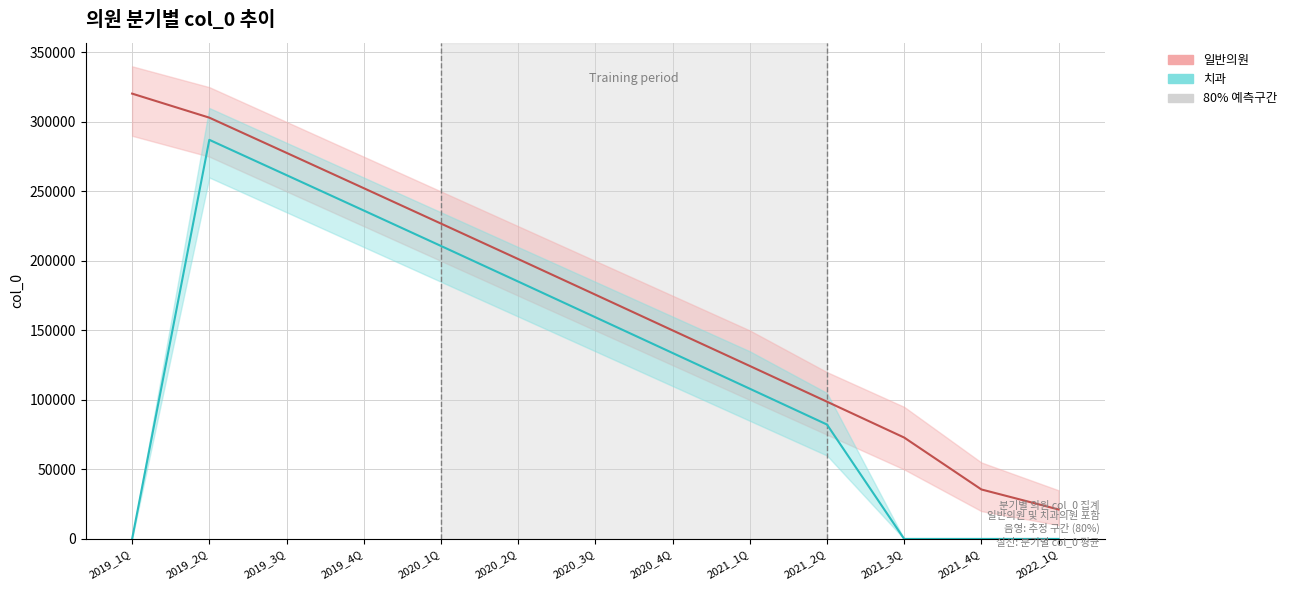

What is the label of the 12th point from the right?

2019_2Q